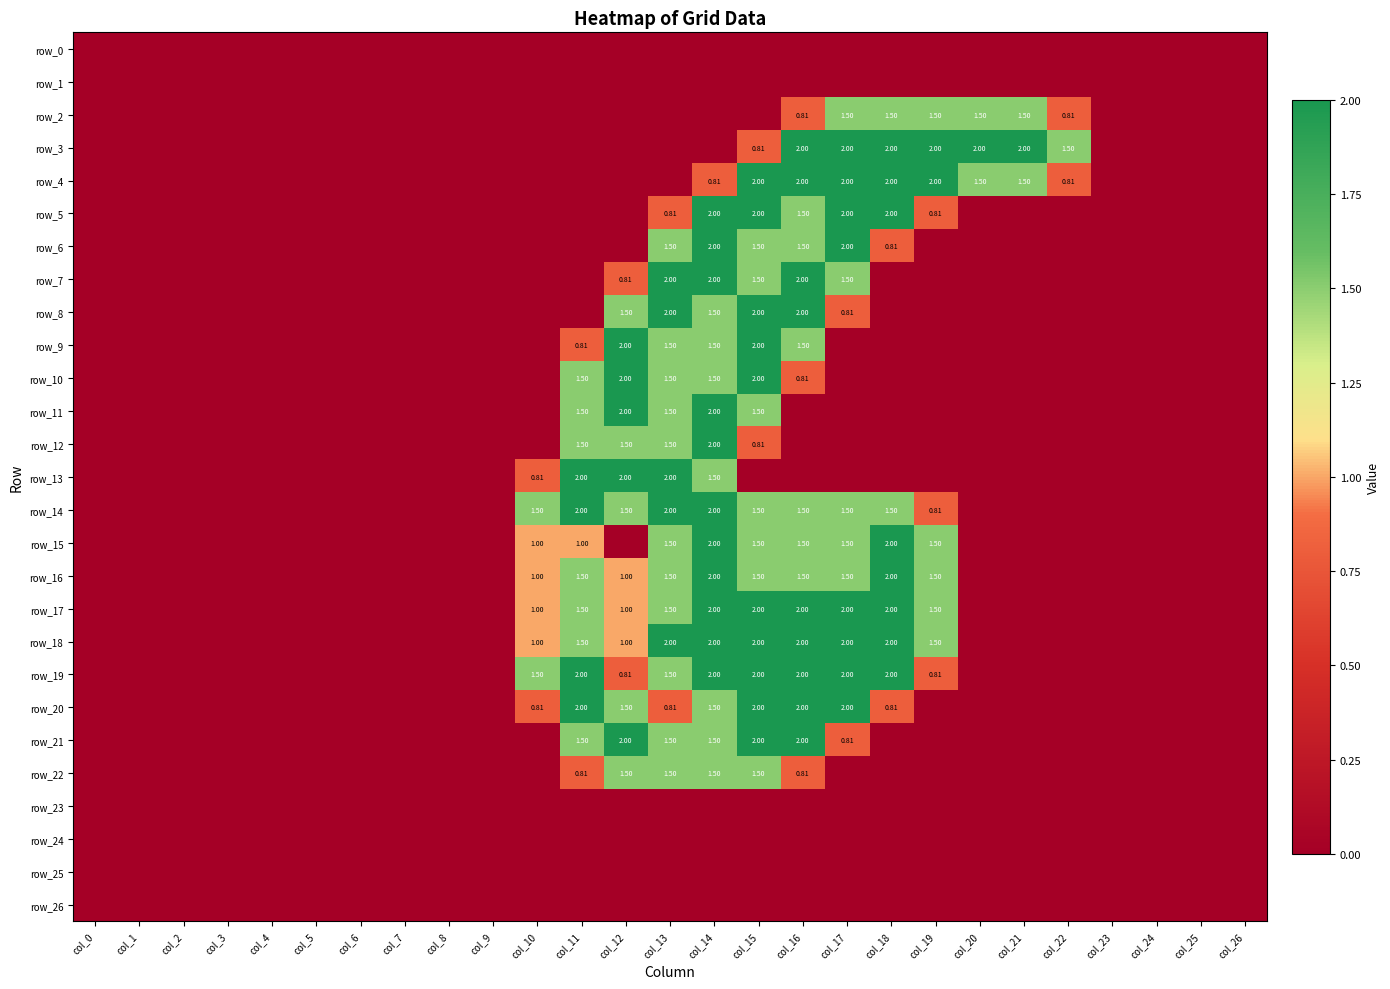

At which category is the sum across all series the highest?

col_14